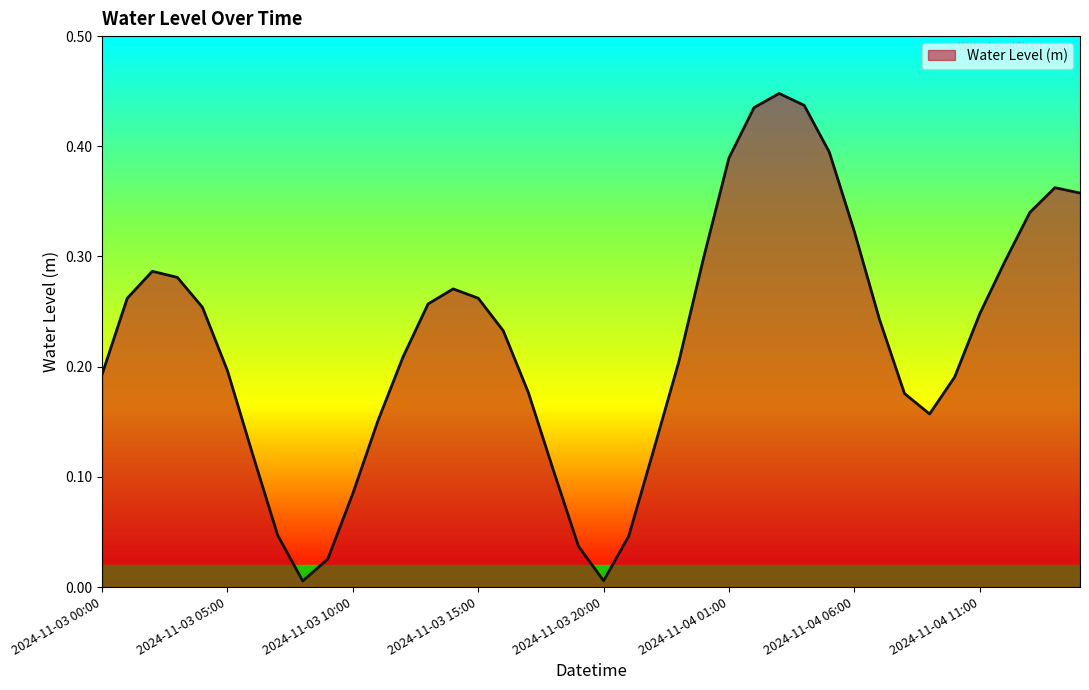

True or false: there are more than 0 points higher than both neighbors.

True